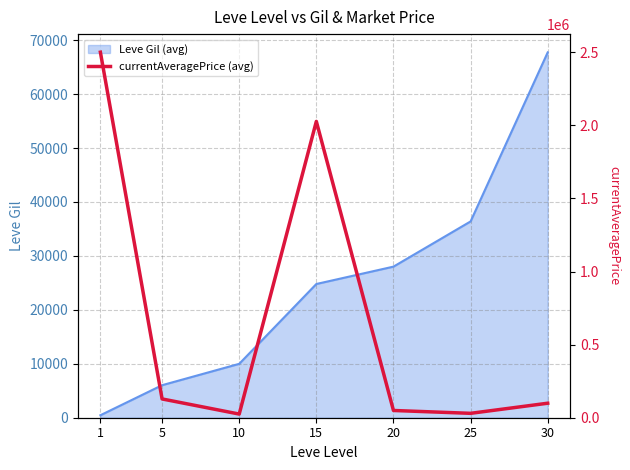

Rank the categories by Leve Gil (avg) value from lowest to highest.

1, 5, 10, 15, 20, 25, 30